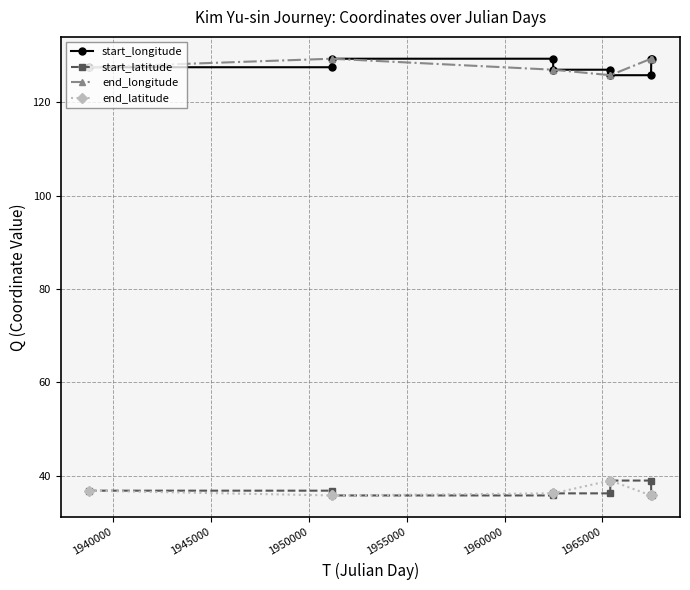

True or false: start_longitude and start_latitude intersect in this chart.

False